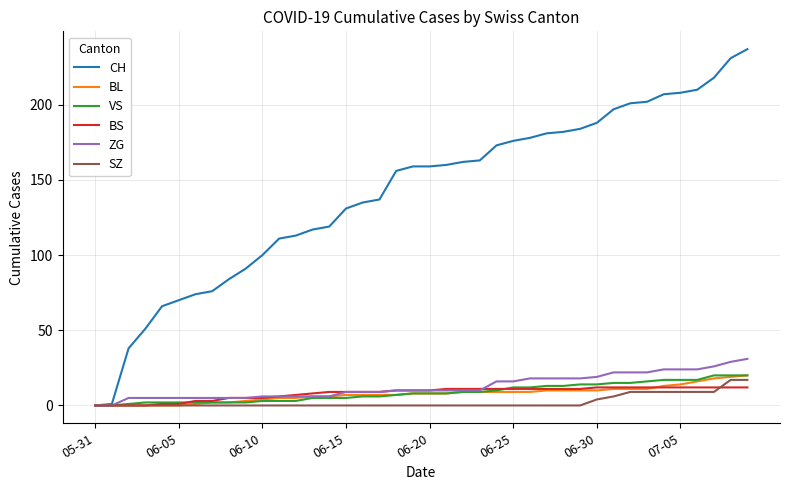

How many distinct data groups are displayed?

6